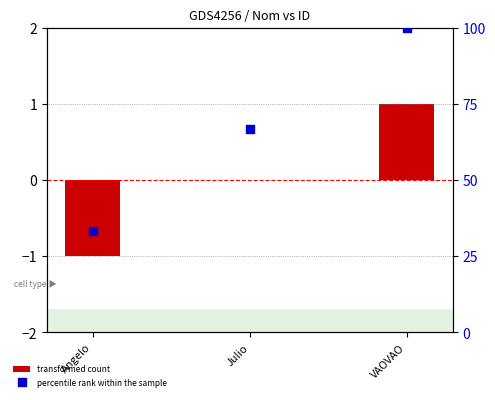

What is the total value across all series at VAOVAO?

101.0